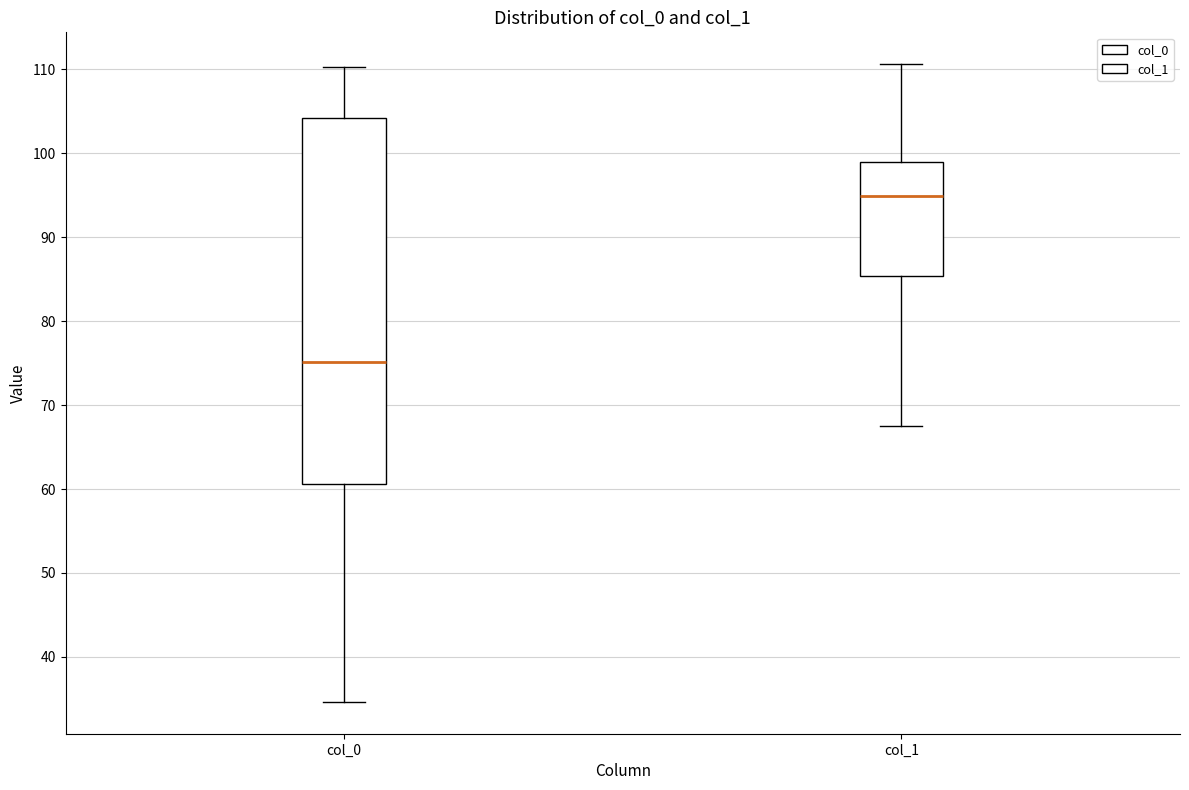

Reading left to right, read every box against the y-axis: the position of its median line, the range the box covers, and the ends of its whiskers. The values are not printed on the chart, so give them approximately, as read against the axis.

col_0: median 75, box 61 to 104, whiskers 35 to 110
col_1: median 95, box 85 to 99, whiskers 68 to 111